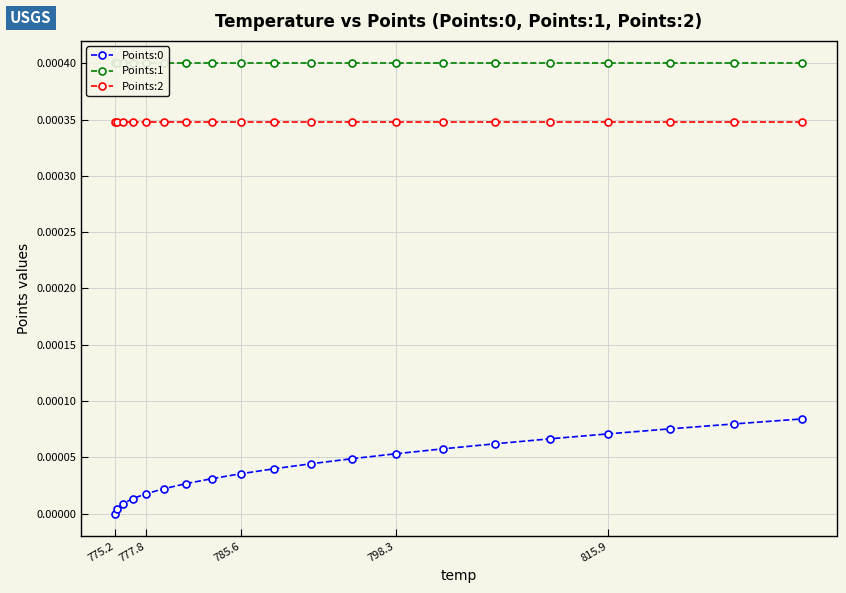

True or false: Points:2 and Points:0 cross at least once.

False